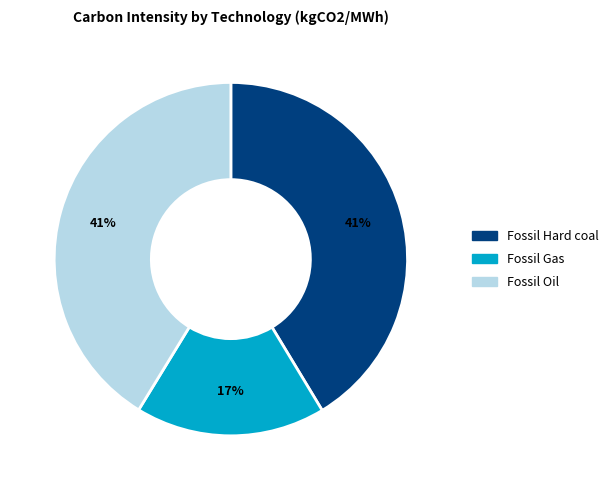

How many slices are in this pie chart?

3